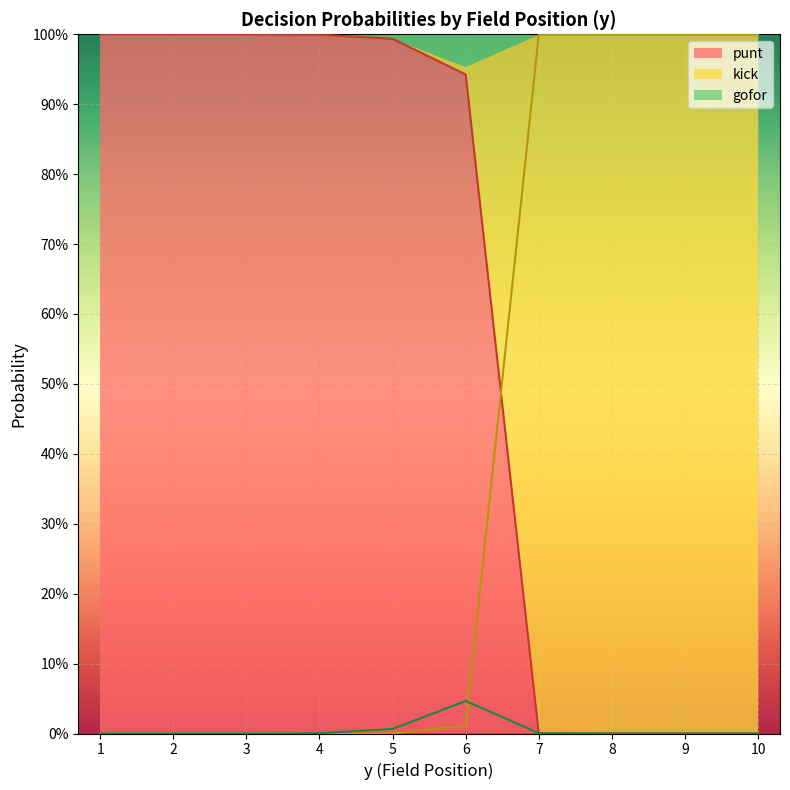

Reading left to right, transcribe all the data shown in this chart.

punt: 1=1.0	2=1.0	3=1.0	4=1.0	5=1.0	6=0.9	7=0.0	8=0.0	9=0.0	10=0.0
kick: 1=0.0	2=0.0	3=0.0	4=0.0	5=0.0	6=0.0	7=1.0	8=1.0	9=1.0	10=1.0
gofor: 1=0.0	2=0.0	3=0.0	4=0.0	5=0.0	6=0.0	7=0.0	8=0.0	9=0.0	10=0.0